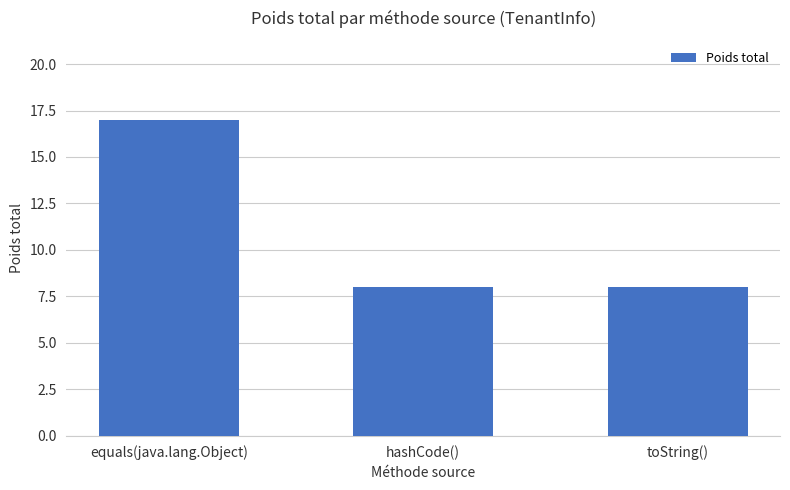

What is the difference between the values at equals(java.lang.Object) and toString()?

9